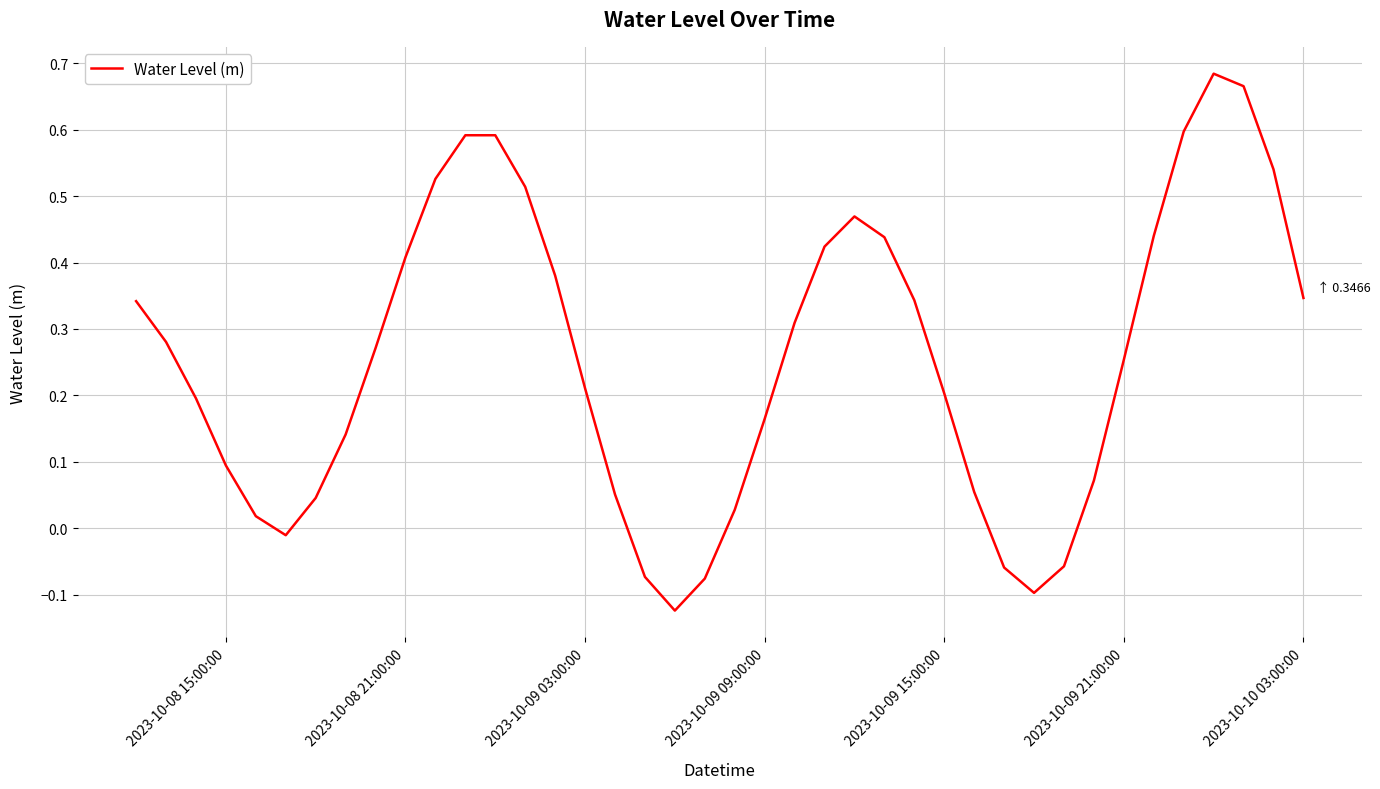

What is the difference between the maximum and minimum values?

0.8